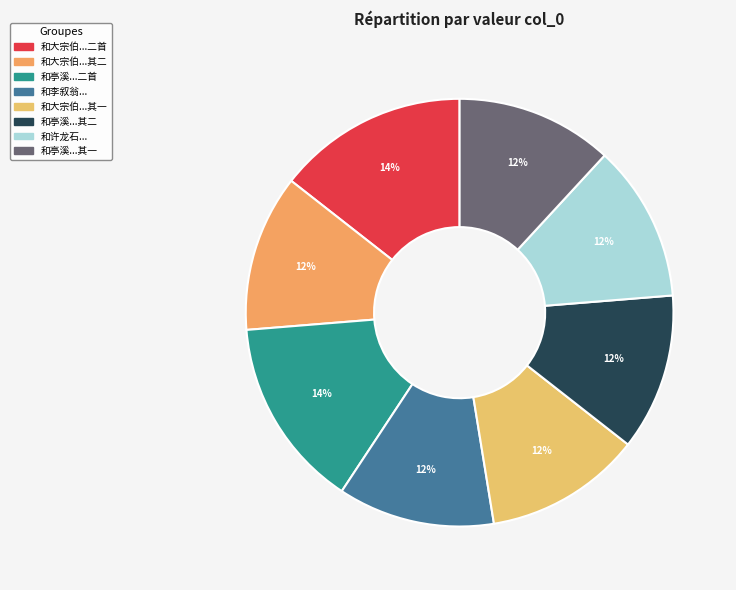

Which slice is the smallest?

和李叙翁阁老观莲之什